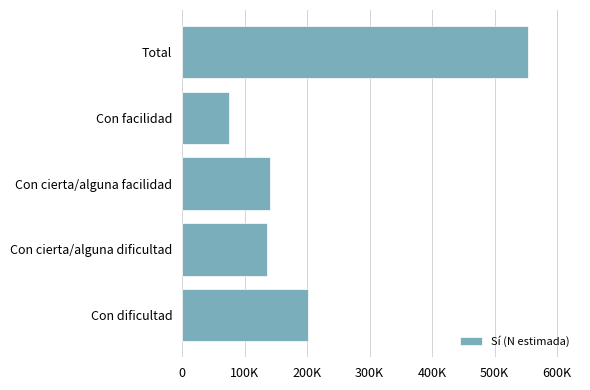

Does the chart contain any negative values?

No